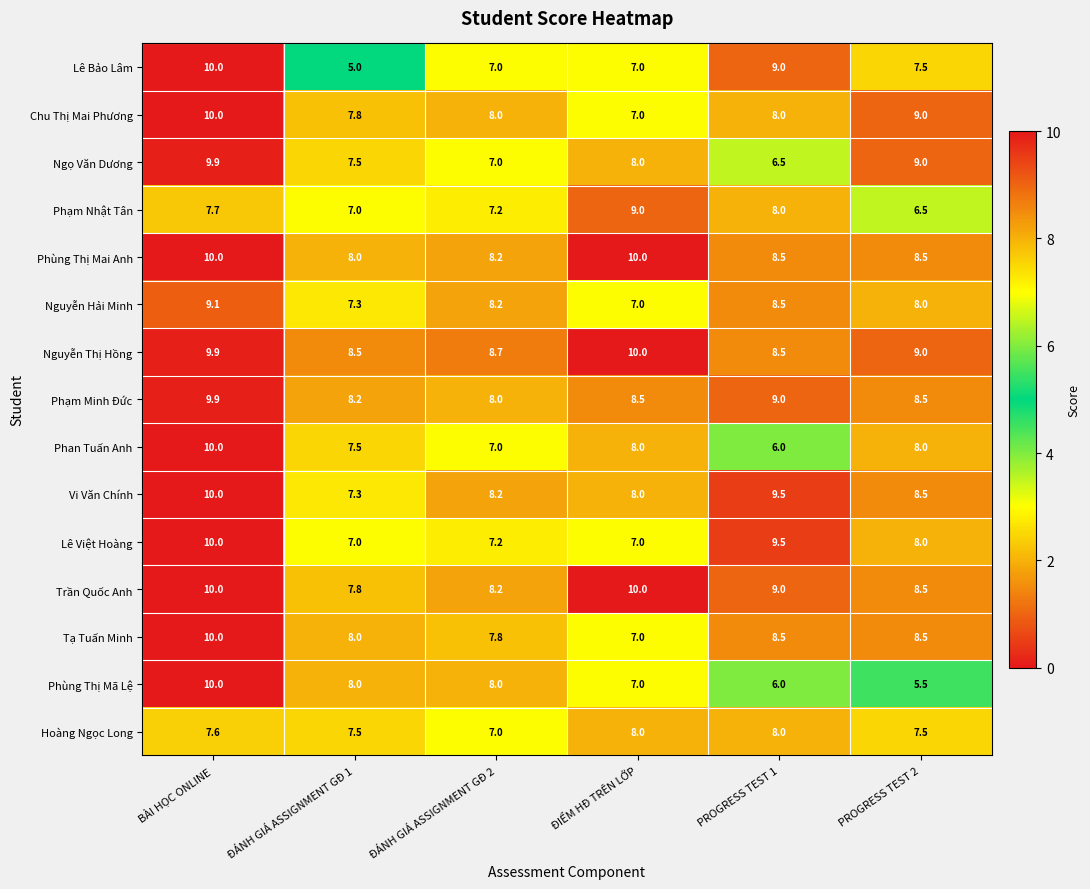

The Chu Thị Mai Phương series shows 10.0 at BÀI HỌC ONLINE. True or false?

True